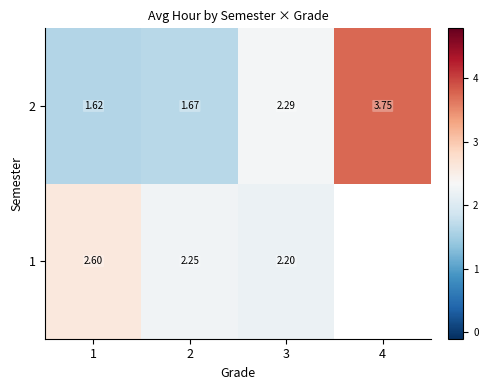

True or false: row_1 has a value of 3.8 at 4.

True